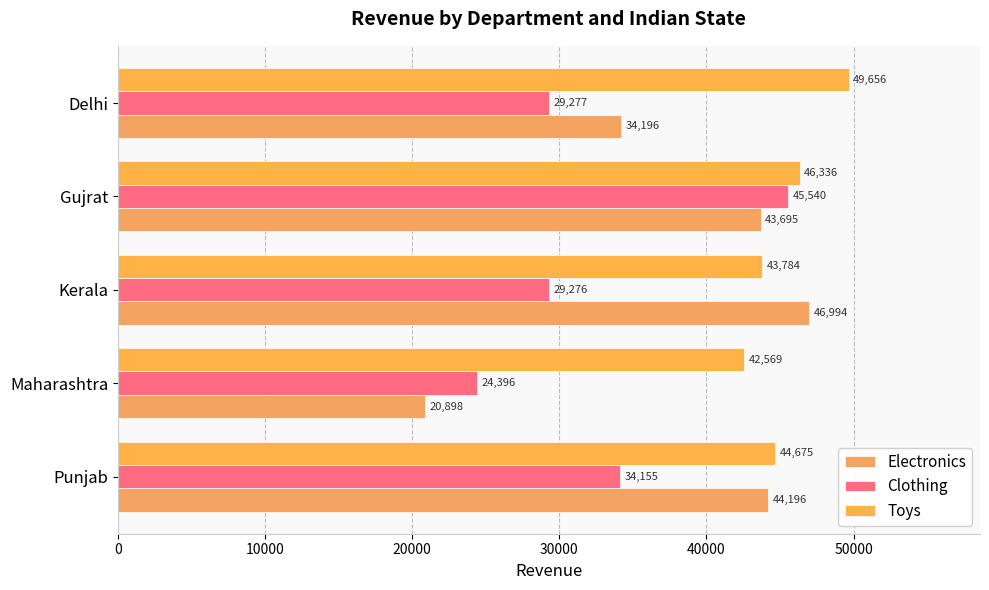

How many data points does each series have?

5